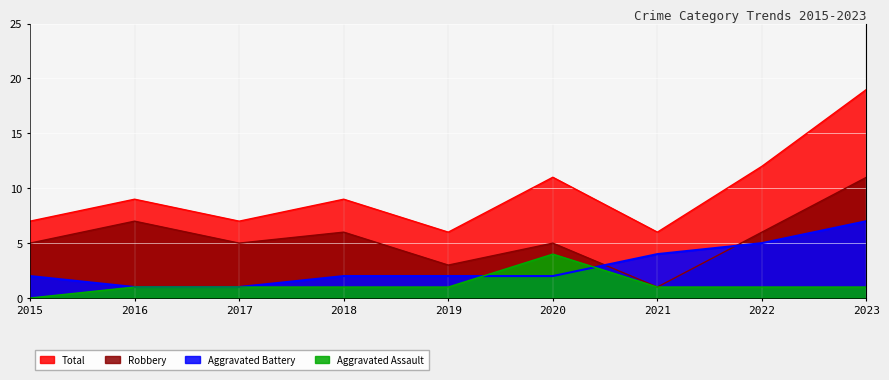

What is the difference between the highest and lowest values at 2015?

7